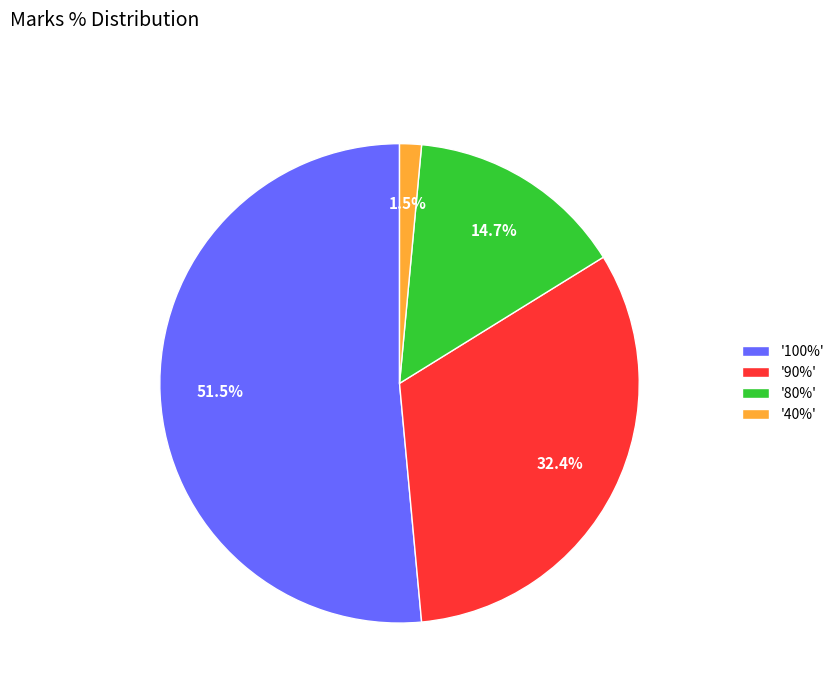

To the nearest percent, what is the difference between the largest and smallest slice percentages?

50%